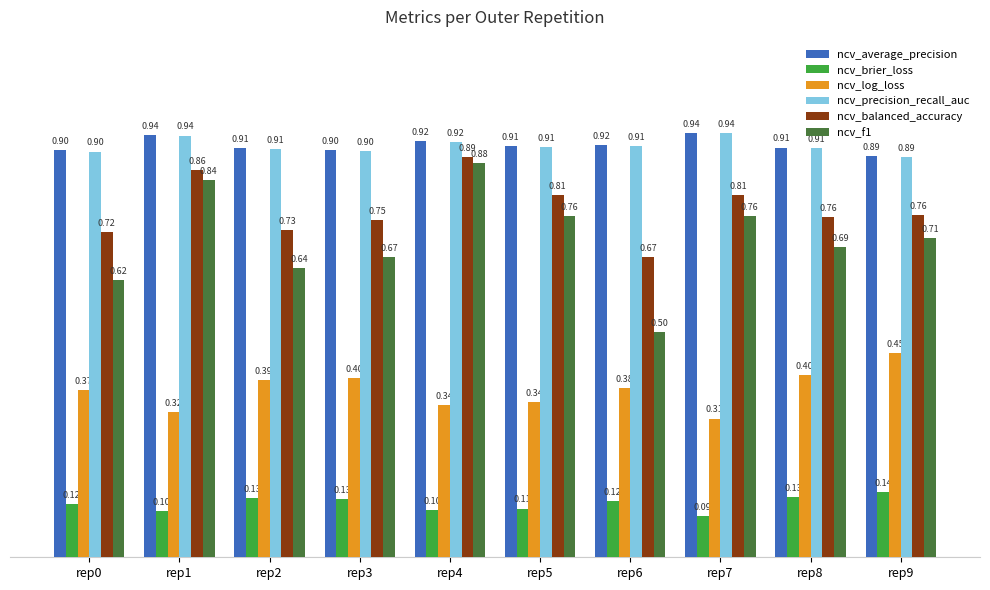

Which series has the largest range (max minus min)?

ncv_f1